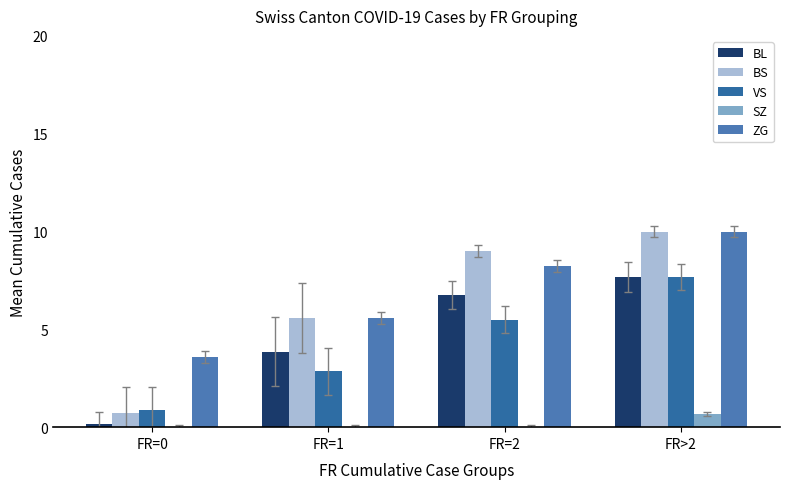

How many data points does each series have?

4